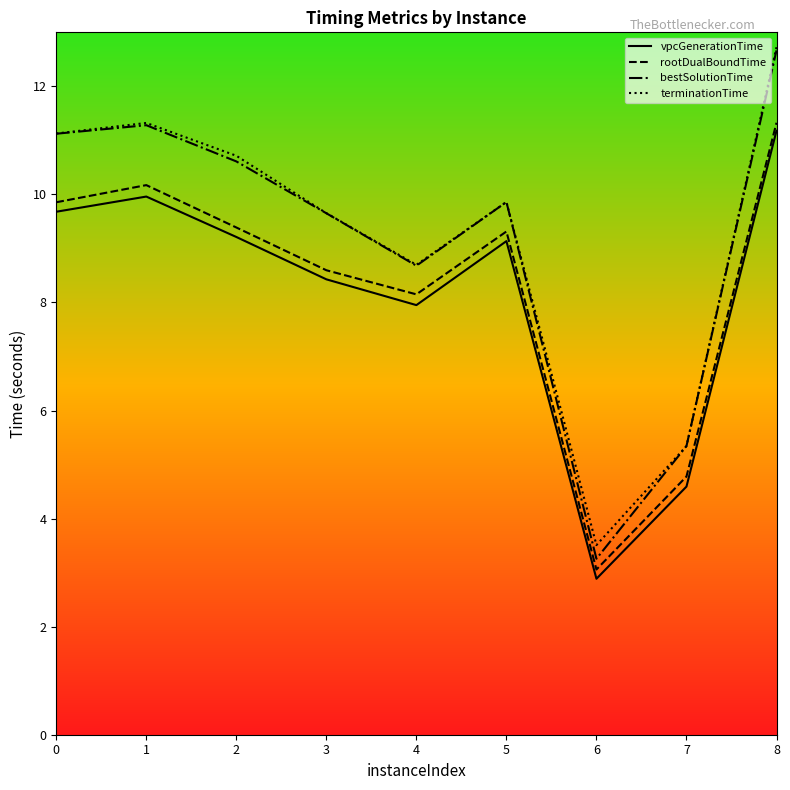

What value does the vpcGenerationTime series have at 1?

10.0